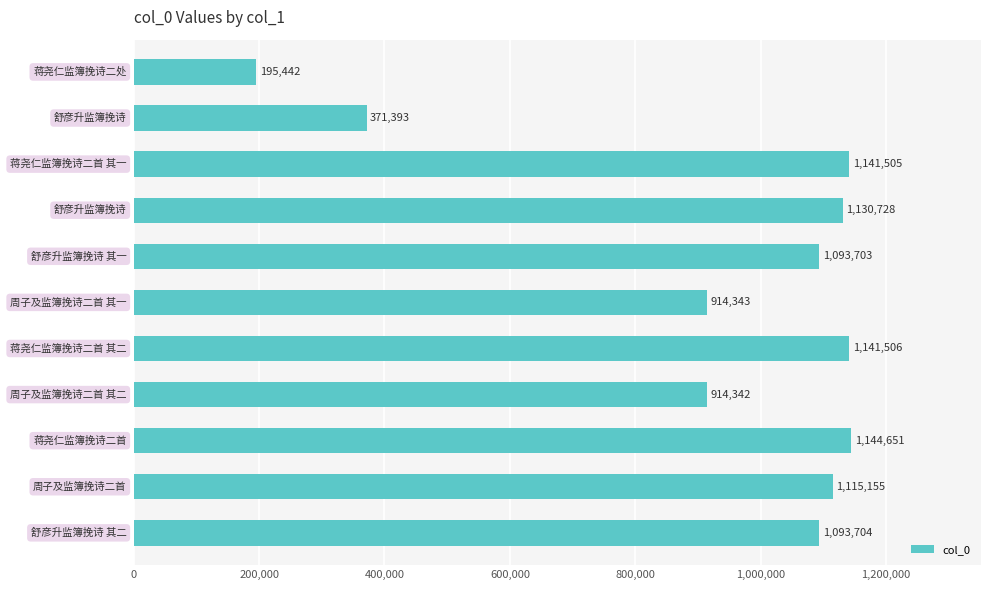

What is the value of the 2nd bar from the top?

371393